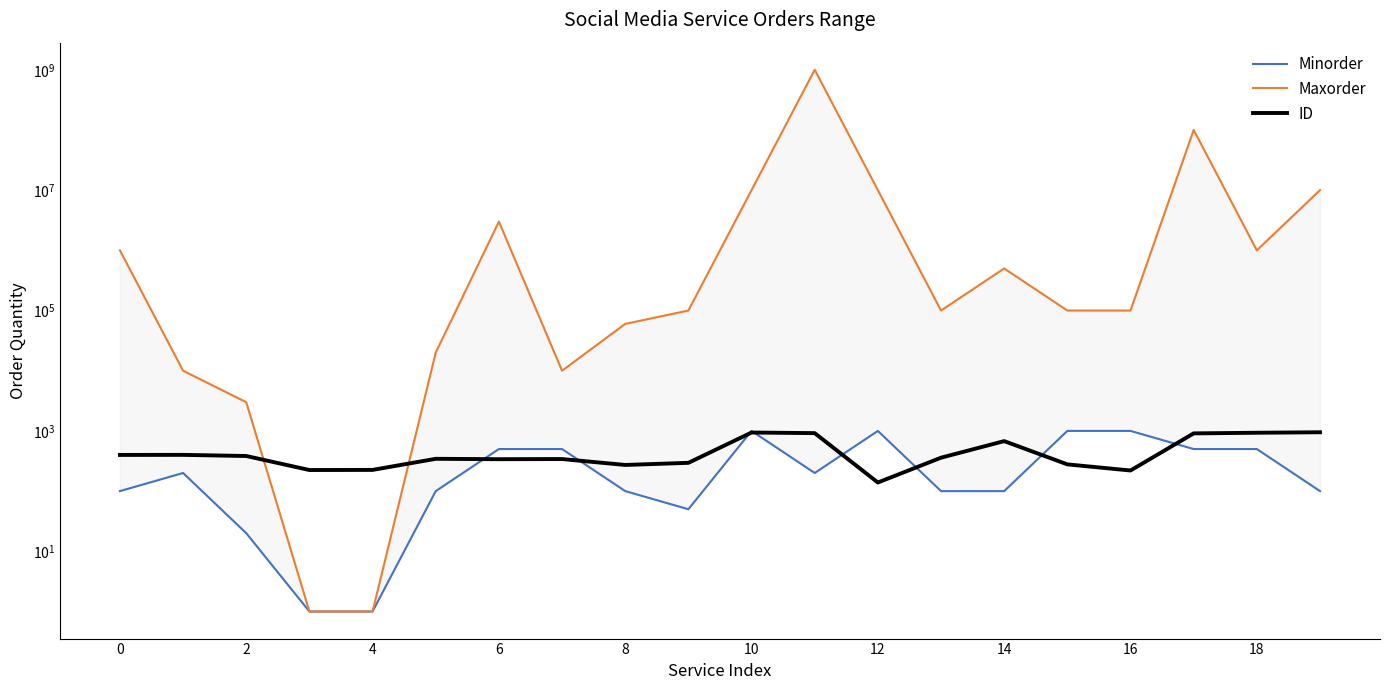

What is the difference between the second highest and minimum values in the Maxorder series?

99999999